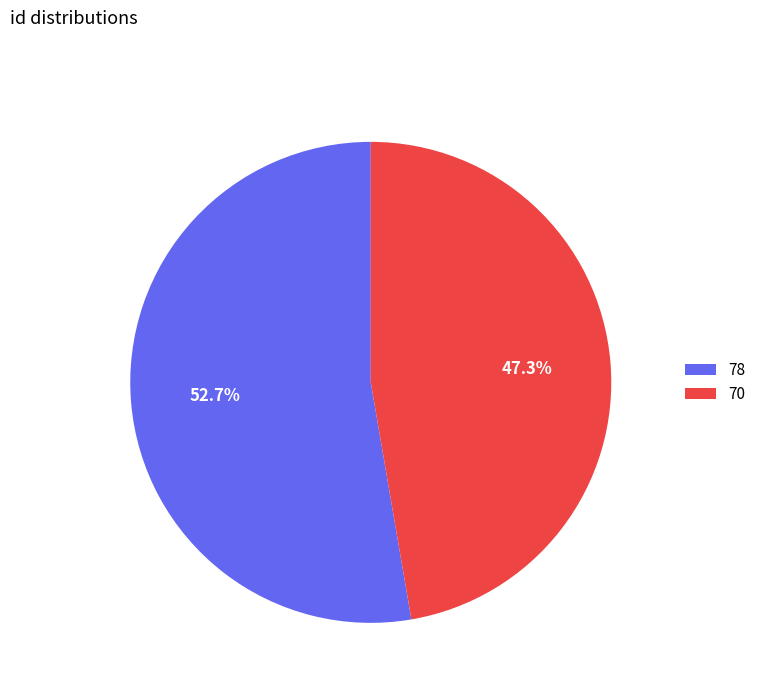

Does any single category account for the majority?

Yes